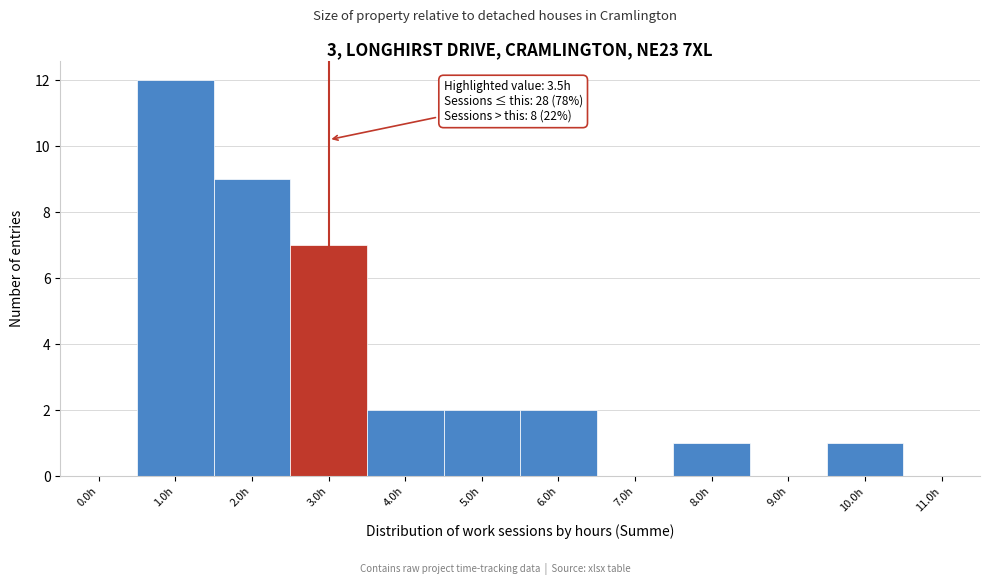

Reading left to right, extract all data points from this chart.

0.0h=0	1.0h=12	2.0h=9	3.0h=7	4.0h=2	5.0h=2	6.0h=2	7.0h=0	8.0h=1	9.0h=0	10.0h=1	11.0h=0